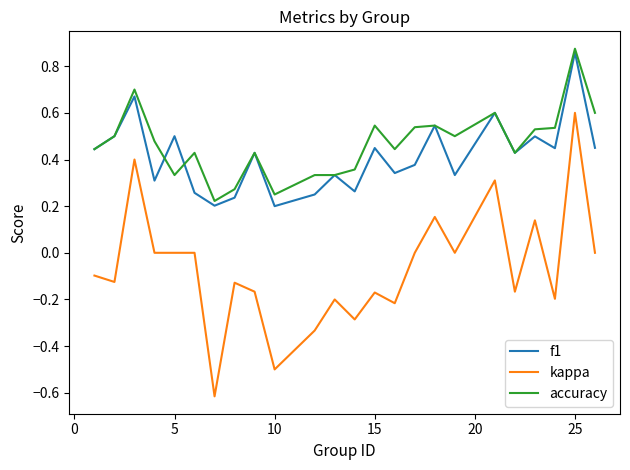

Which series has the widest spread of values?

kappa